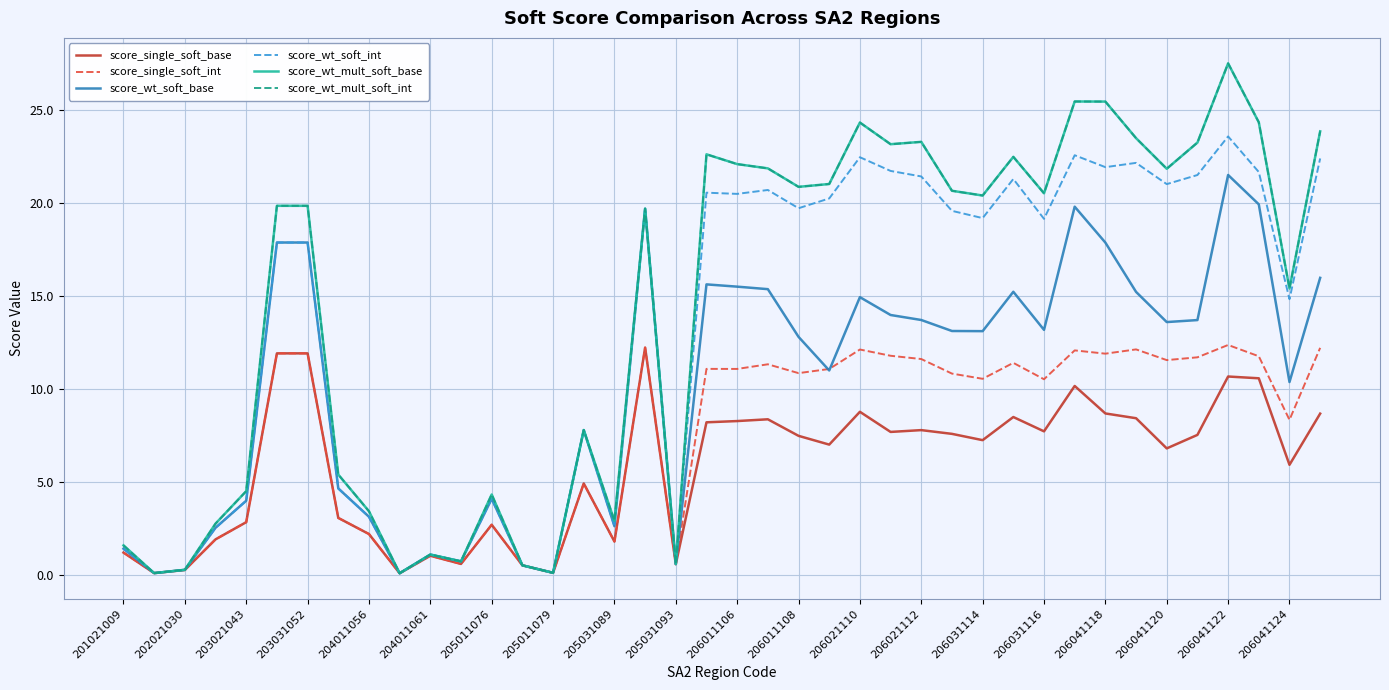

Does the chart display data point markers on the line(s)?

No